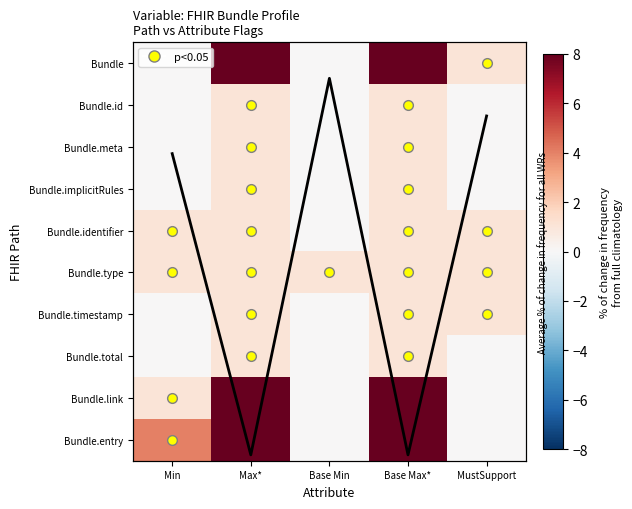

How many data points in Bundle.meta are above 0?

2